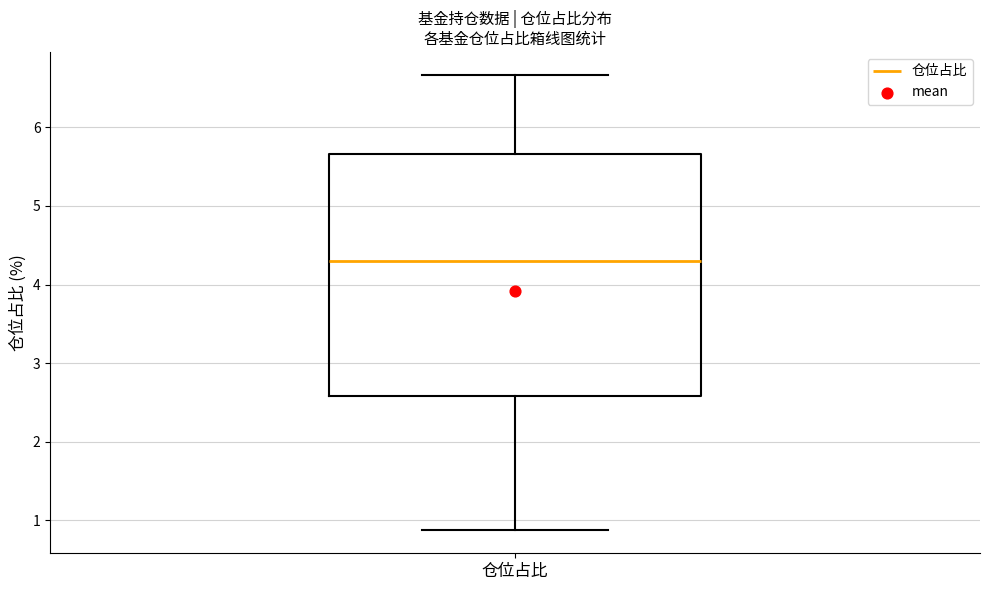

Transcribe this box plot: give where the median line is, the range the box spans, and where the two whiskers end, as read against the y-axis. The values are not printed on the chart, so give them approximately, as read against the axis.

median 4.3, box 2.6 to 5.7, whiskers 0.9 to 6.7